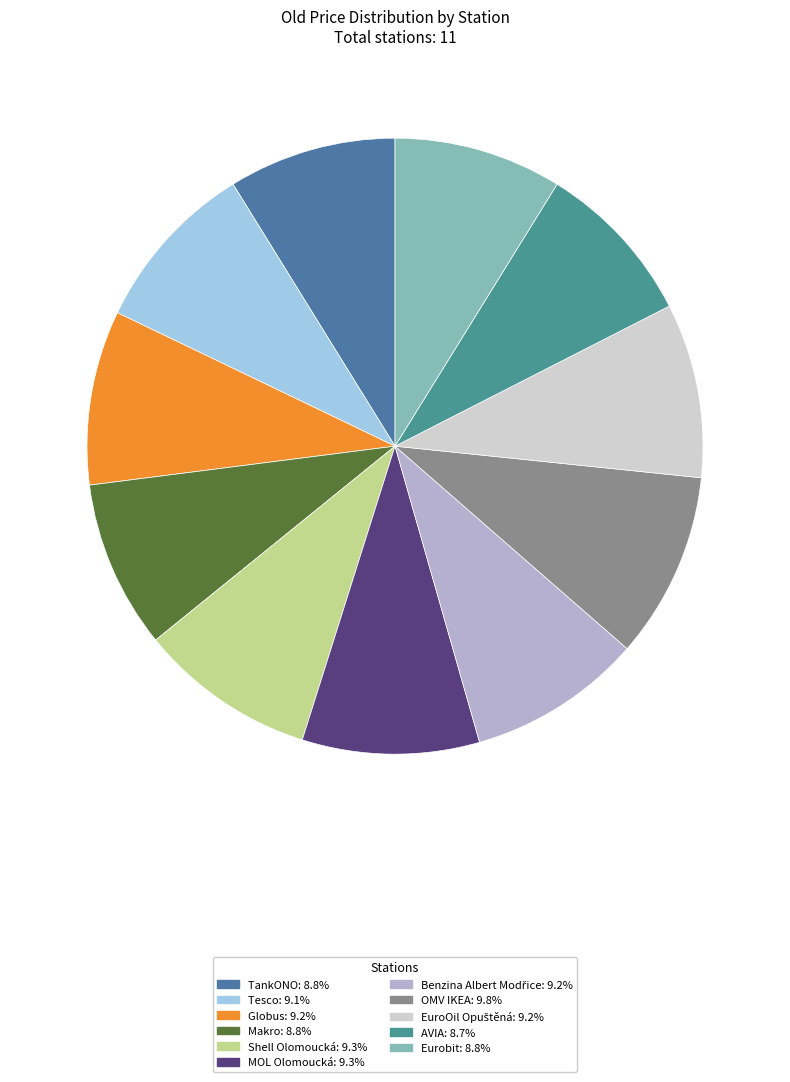

How many slices are in this pie chart?

11